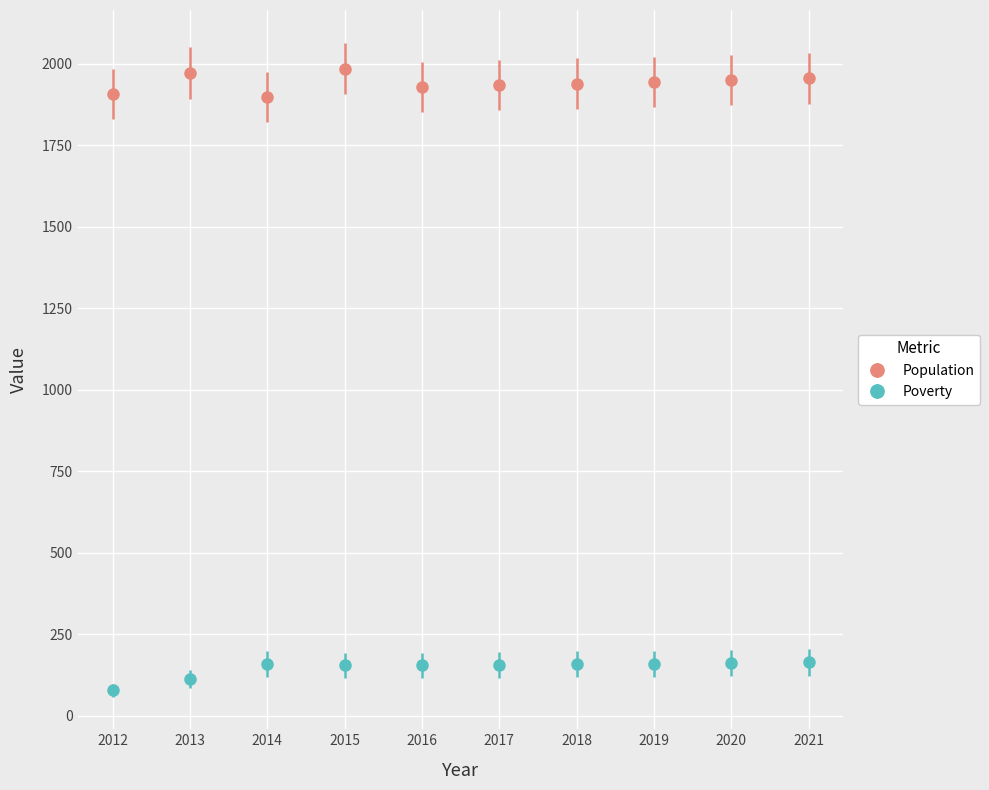

What are all the series names shown in the legend?

Population, Poverty